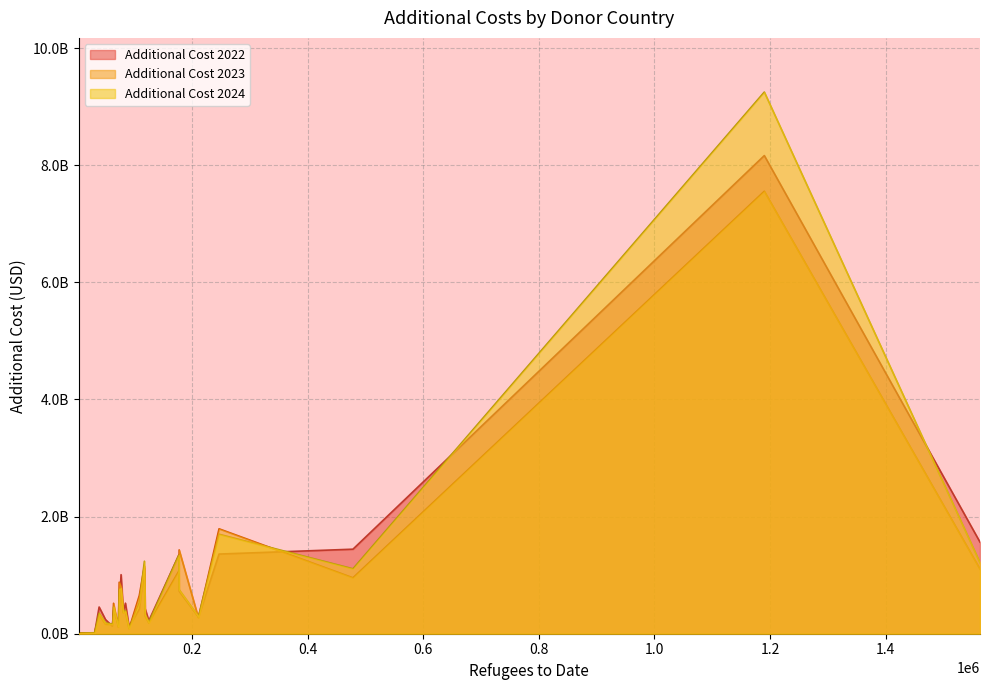

What are all the series names shown in the legend?

Additional Cost 2022, Additional Cost 2023, Additional Cost 2024